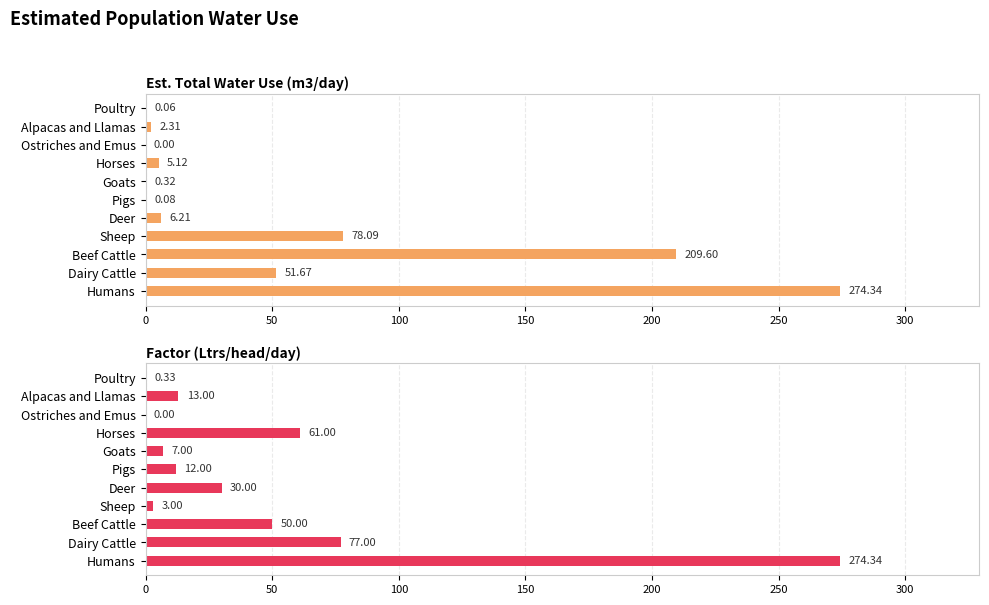

How many groups of bars are there?

11